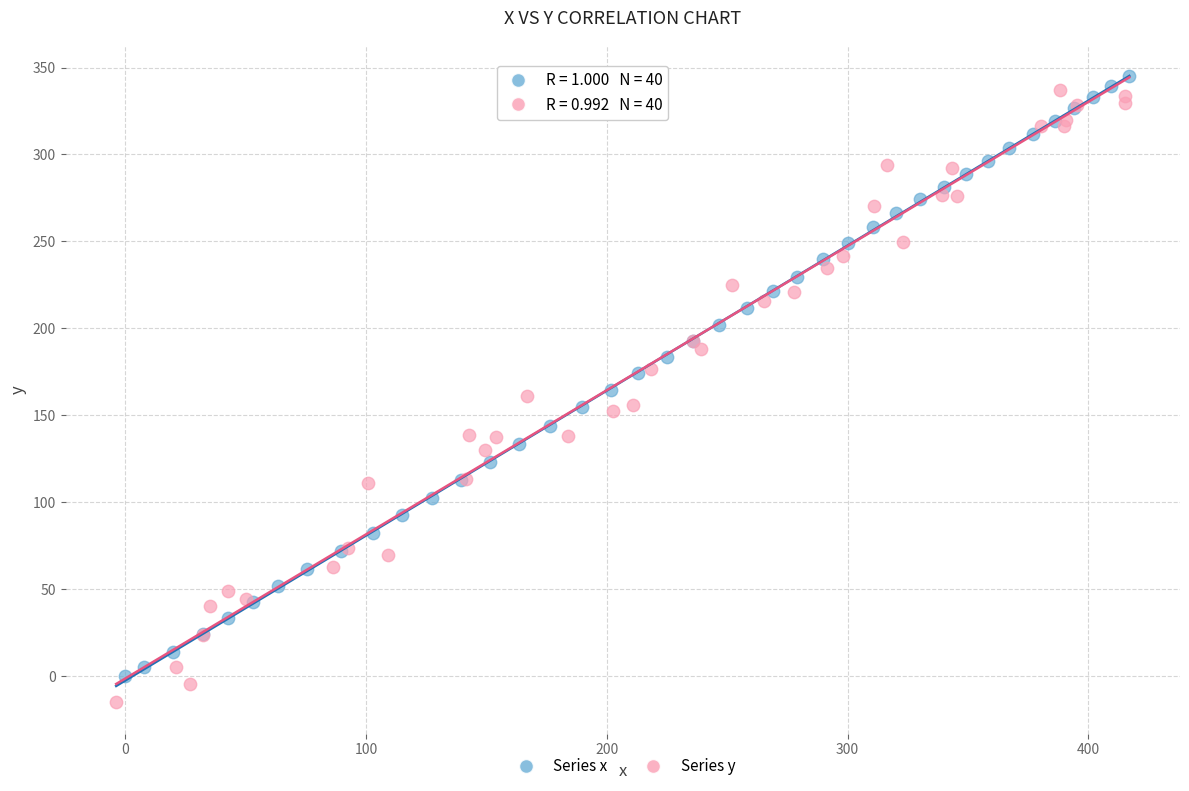

What are all the series names shown in the legend?

Series x, Series y